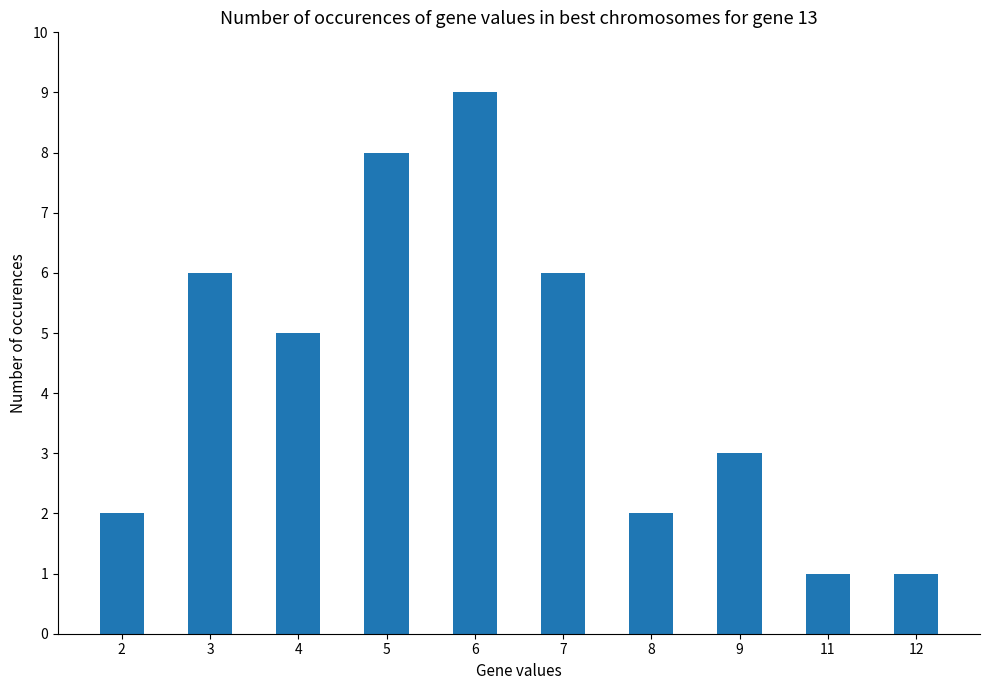

What is the ratio of the value at 11 to the value at 2?

0.5